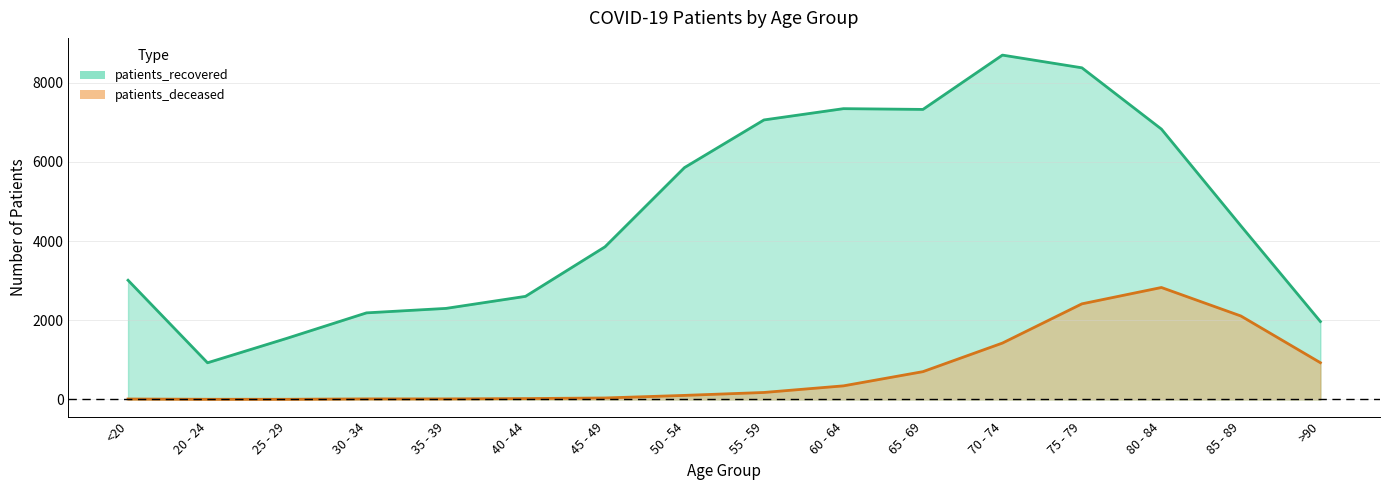

At which category is the sum across all series the highest?

75 - 79